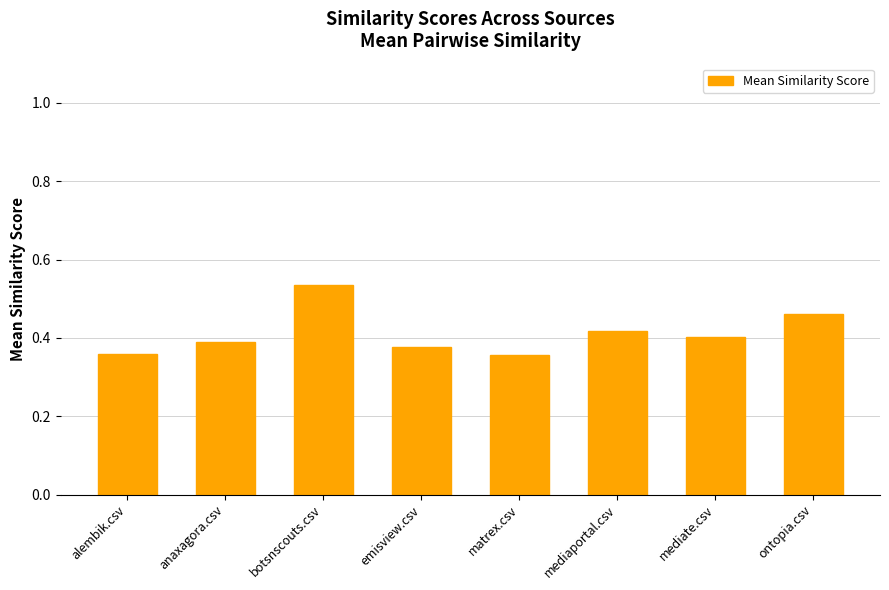

What is the difference between the maximum and minimum values?

0.2